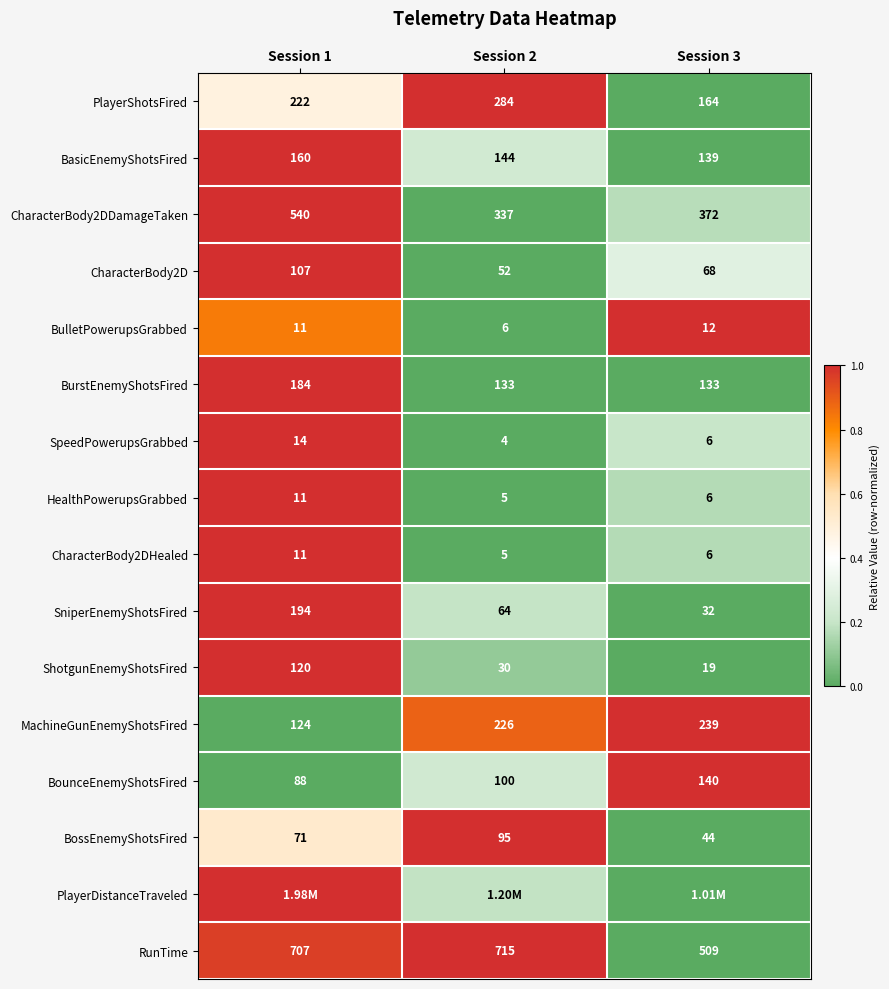

Which has a higher value, Session 3 or Session 1?

Session 1